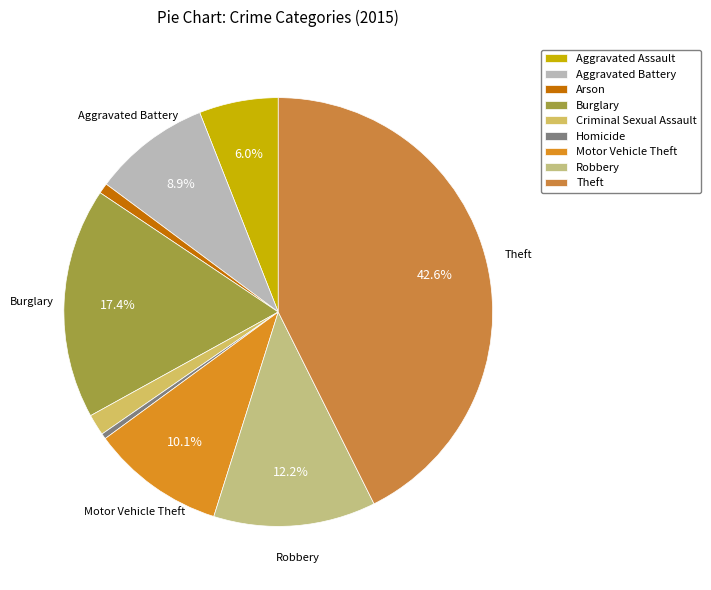

Is there any slice that represents more than half of the pie?

No